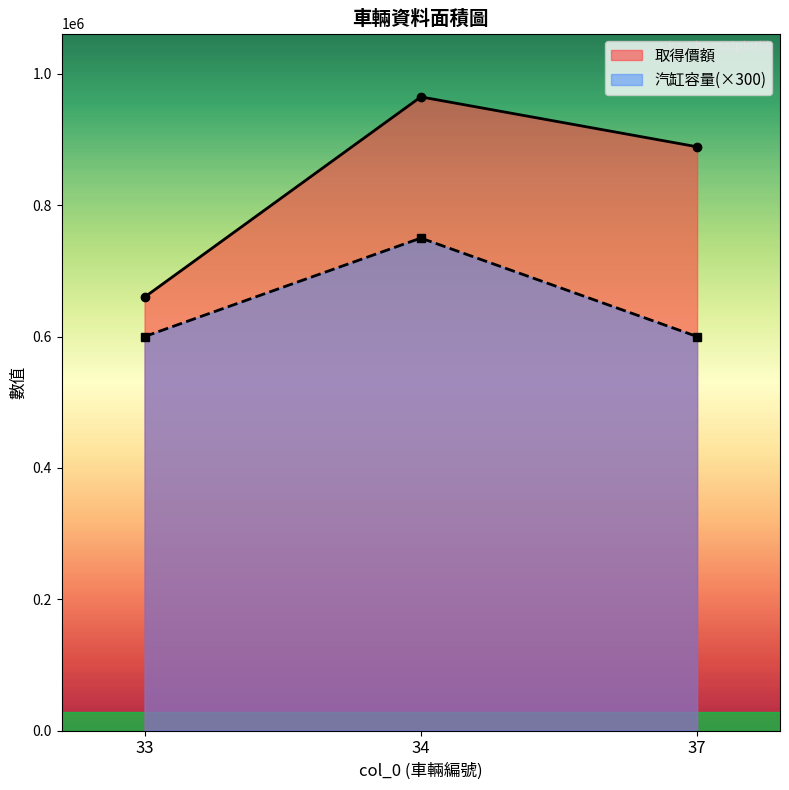

What is the value of the 汽缸容量 point at the 1st from the left?

600000